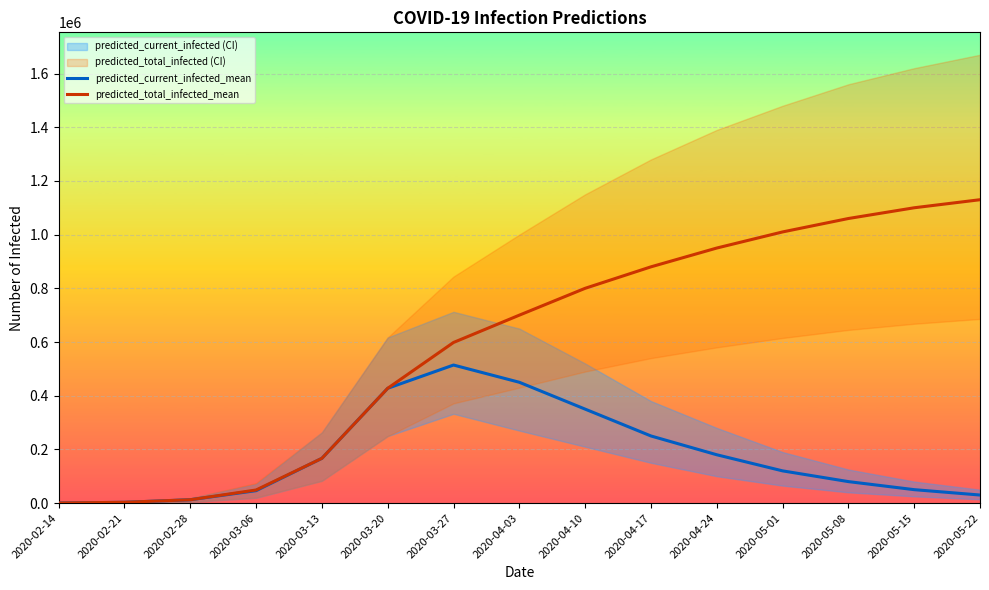

Reading left to right, what are all the values shown in this chart?

predicted_current_infected_mean: 2020-02-14=359	2020-02-21=2871	2020-02-28=12491	2020-03-06=46245	2020-03-13=166694	2020-03-20=427550	2020-03-27=514191	2020-04-03=450000	2020-04-10=350000	2020-04-17=250000	2020-04-24=180000	2020-05-01=120000	2020-05-08=80000	2020-05-15=50000	2020-05-22=30000
predicted_total_infected_mean: 2020-02-14=359	2020-02-21=2871	2020-02-28=12491	2020-03-06=48758	2020-03-13=166694	2020-03-20=427550	2020-03-27=598270	2020-04-03=700000	2020-04-10=800000	2020-04-17=880000	2020-04-24=950000	2020-05-01=1010000	2020-05-08=1060000	2020-05-15=1100000	2020-05-22=1130000